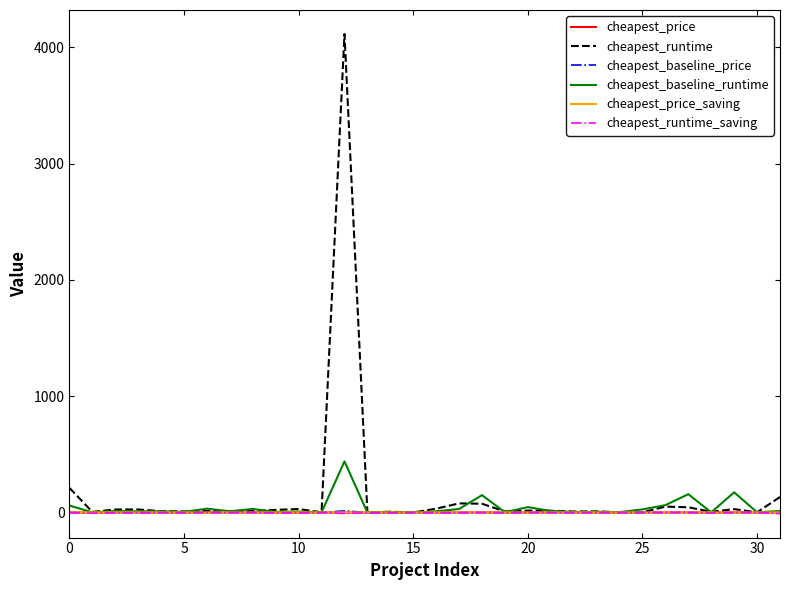

What is the greatest value displayed?

4114.4